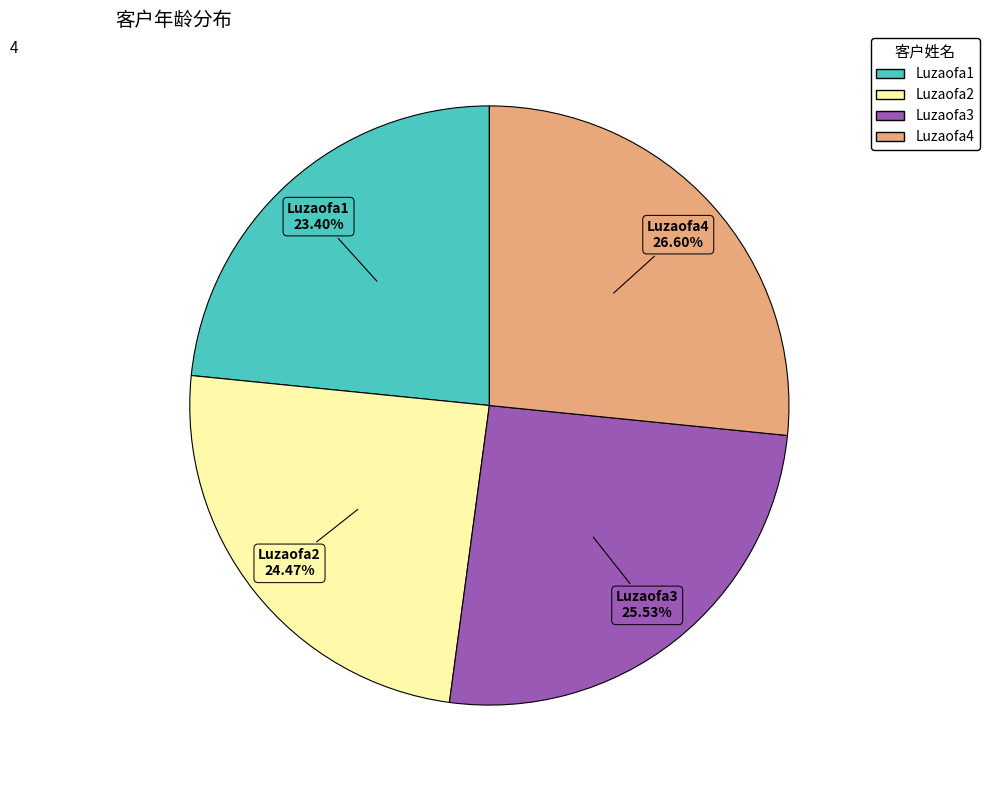

How many slices are in this pie chart?

4